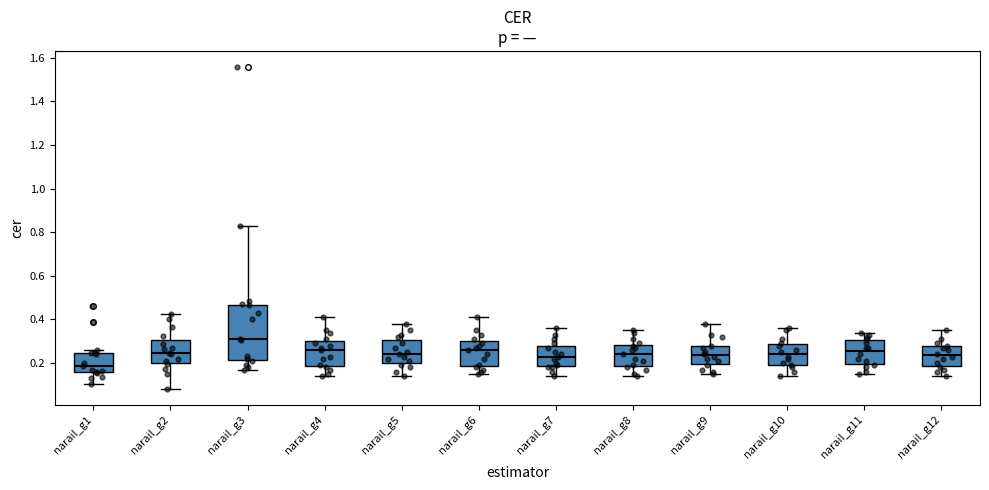

Comparing the boxes themselves (not the whiskers), which one is the tallest?

narail_g3